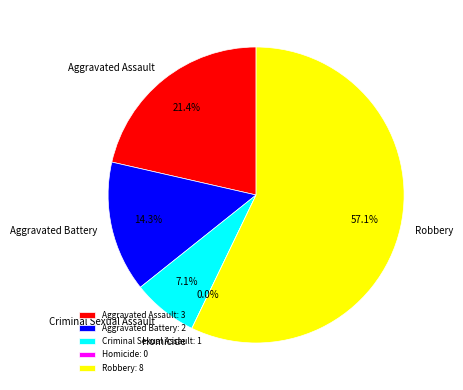

Count the number of slices in the pie.

5